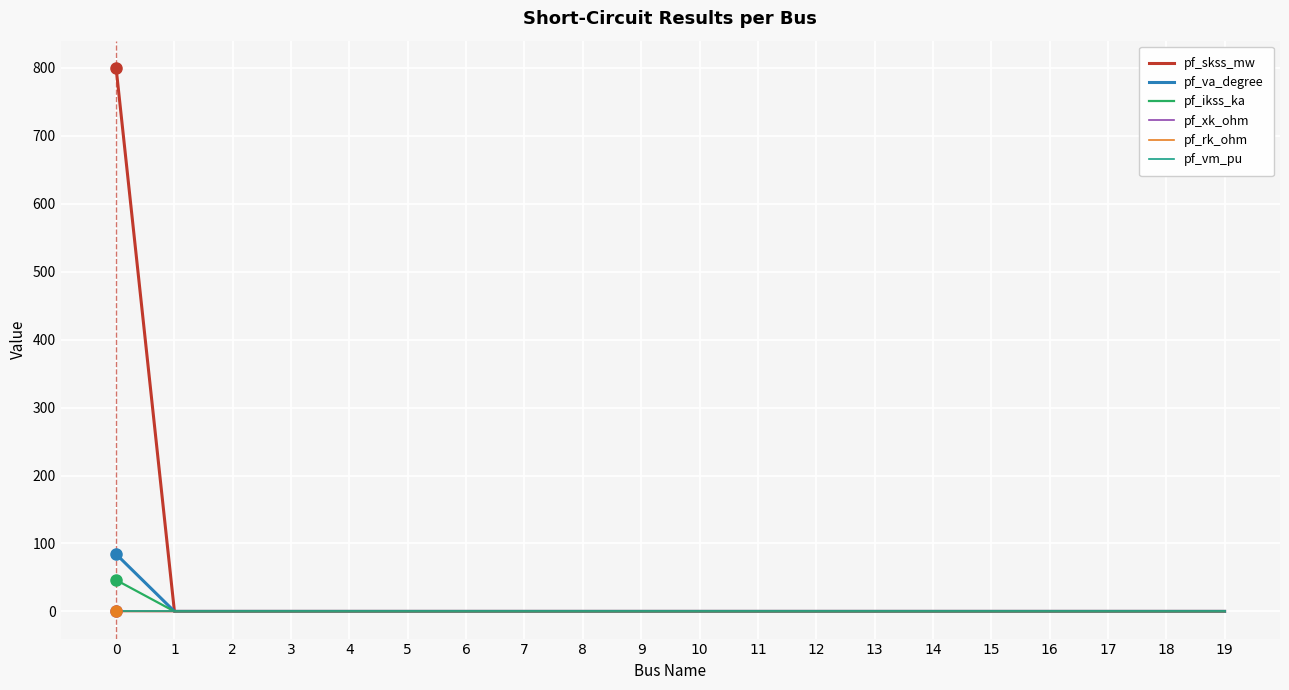

What is the greatest value displayed?

800.0